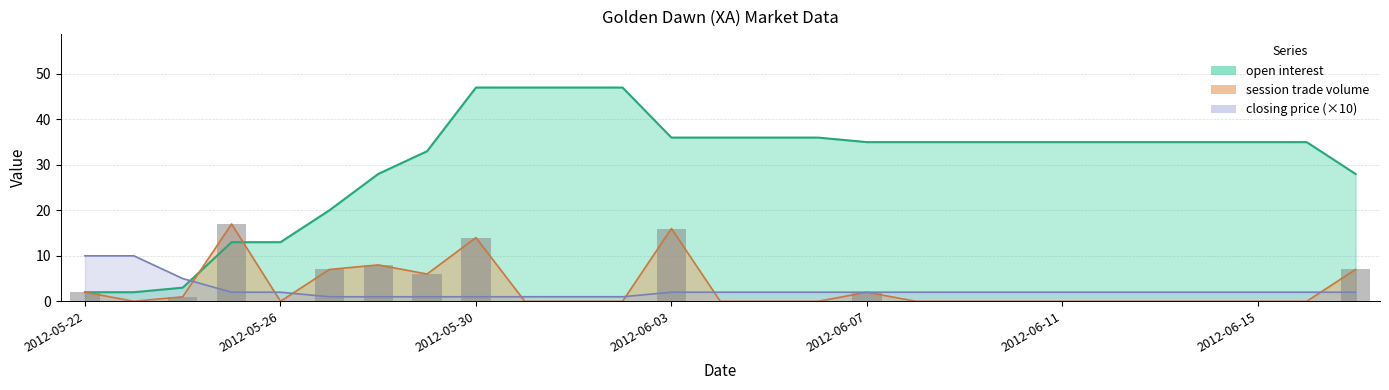

The value of closing price at 2012-05-26 is 2. True or false?

True